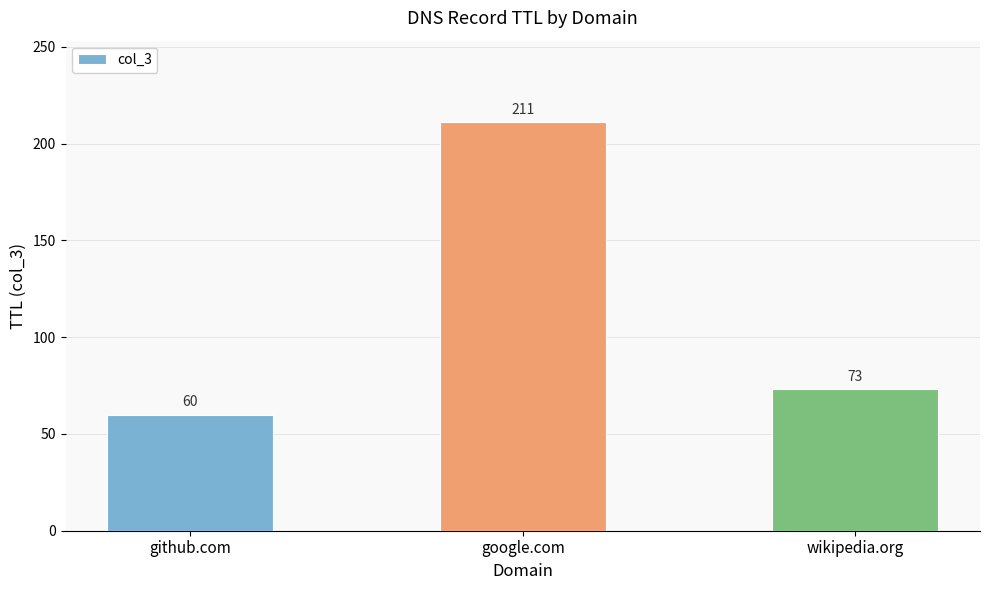

Which category has the lowest value across all series?

github.com